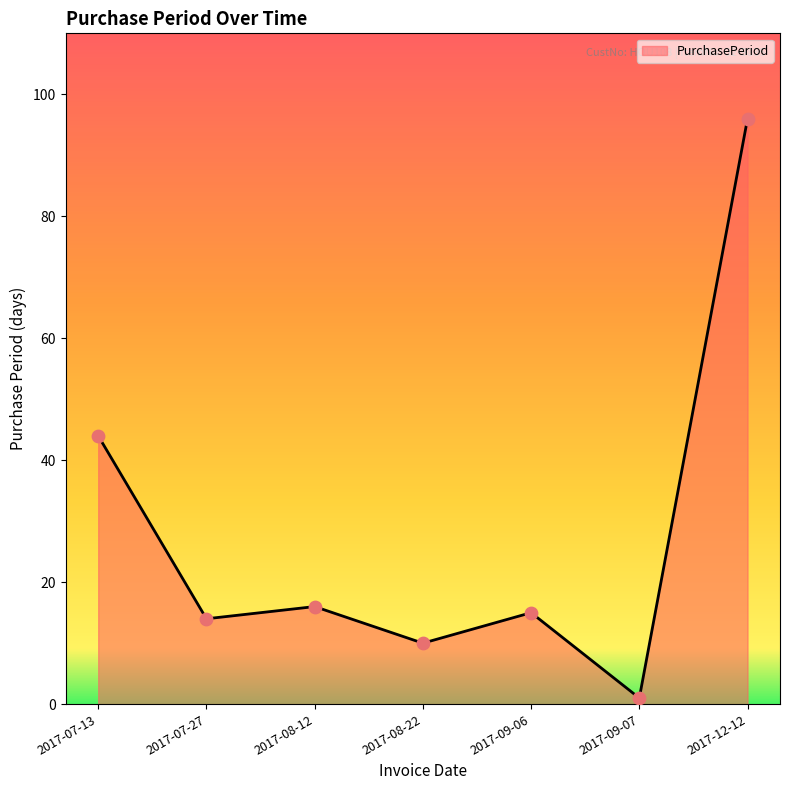

Between 2017-12-12 and 2017-09-06, which is larger?

2017-12-12